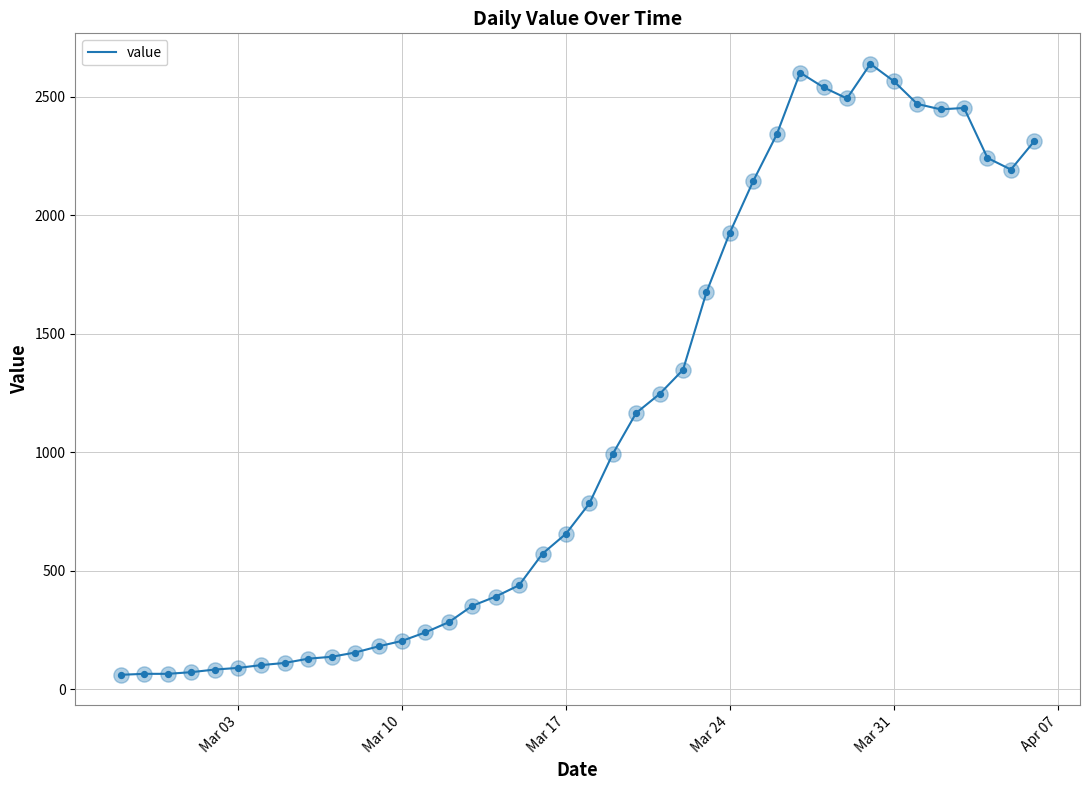

What is the minimum value shown in the chart?

61